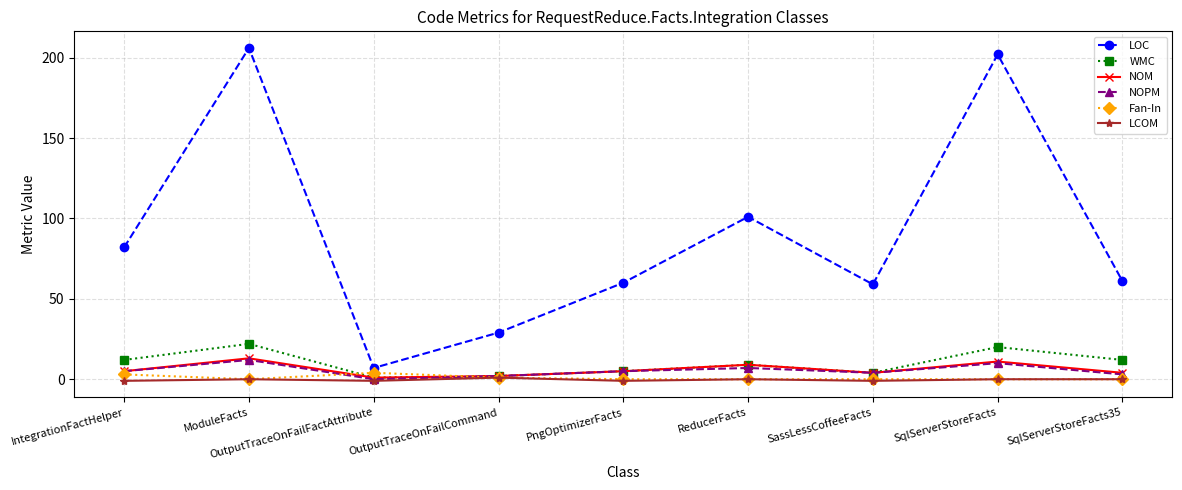

How many categories are shown in the chart?

9